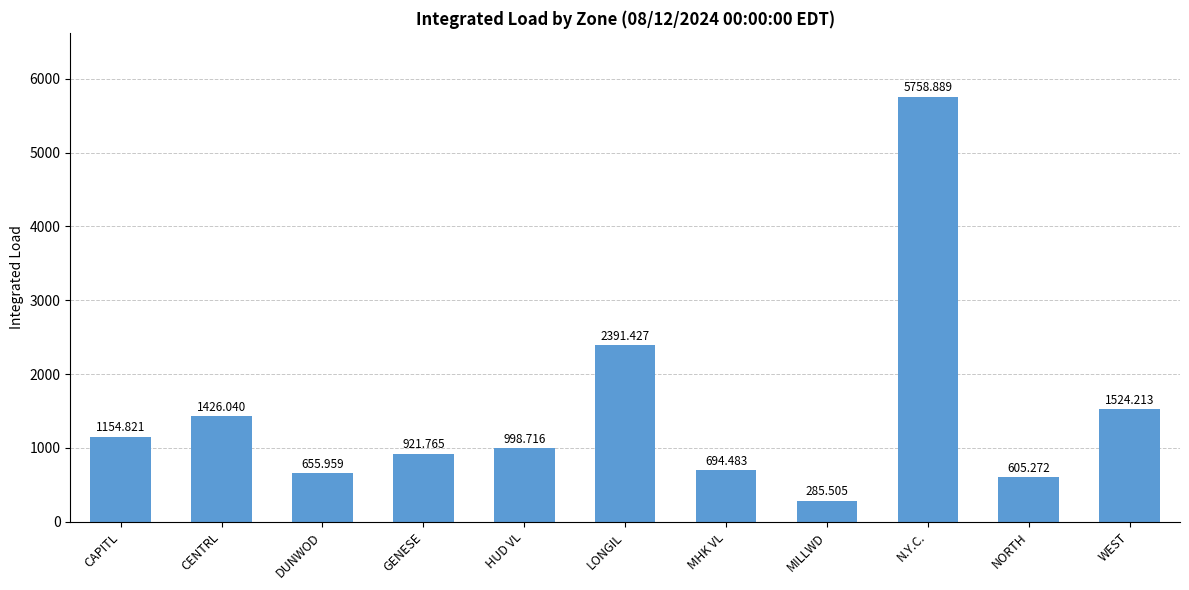

What is the sum of all values?

16417.1